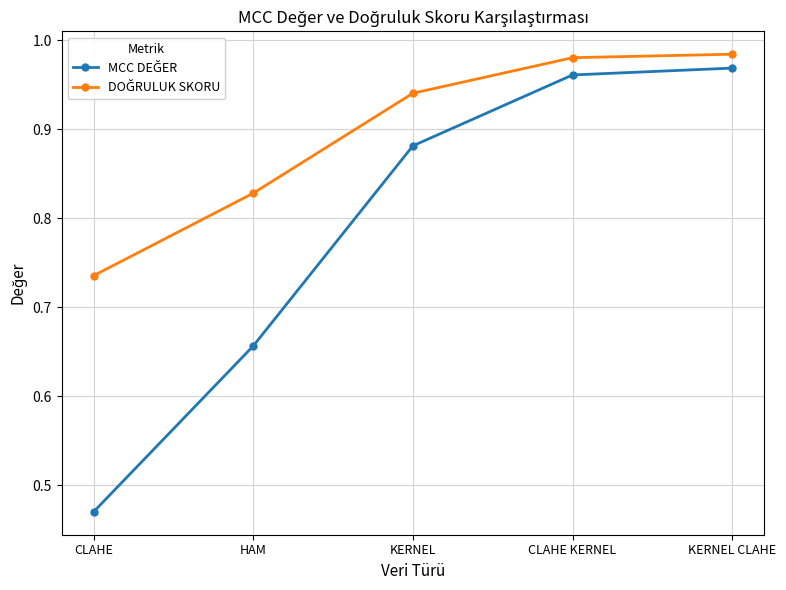

What position from the left is KERNEL?

3